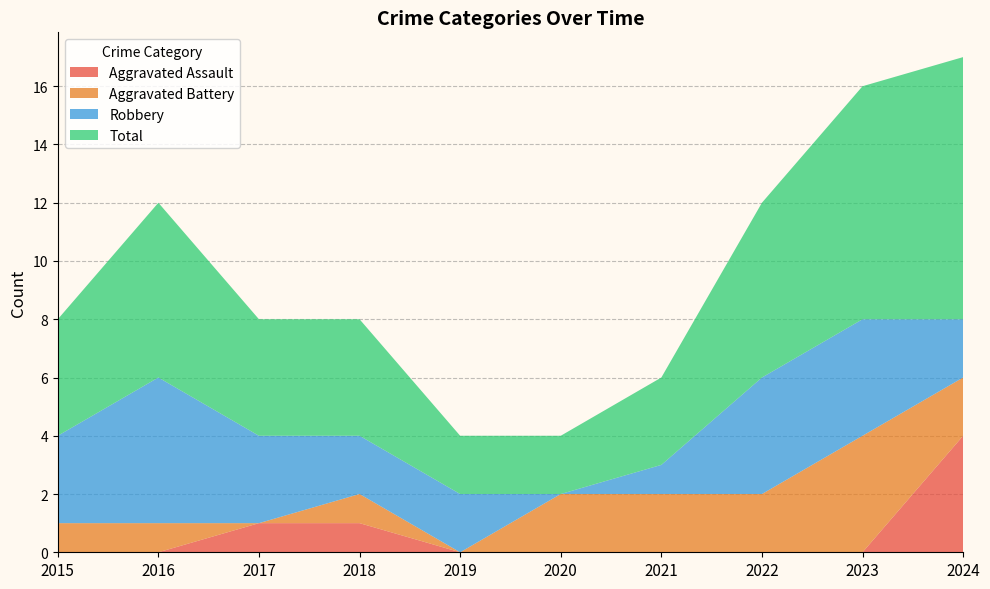

True or false: Aggravated Assault and Total cross at least once.

False